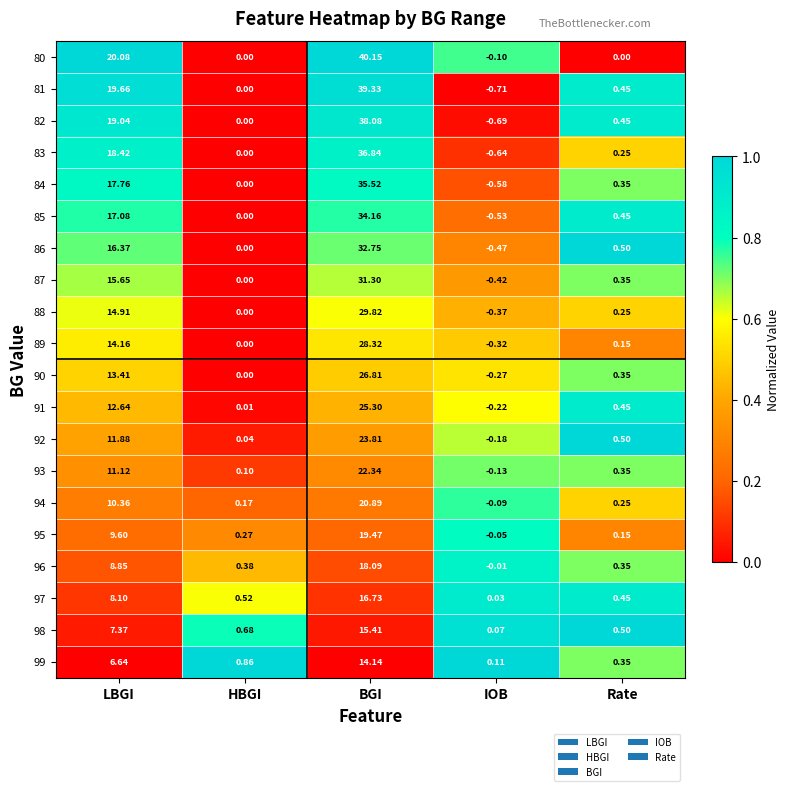

Is the value of 96 at LBGI greater than the value of 83 at Rate?

Yes